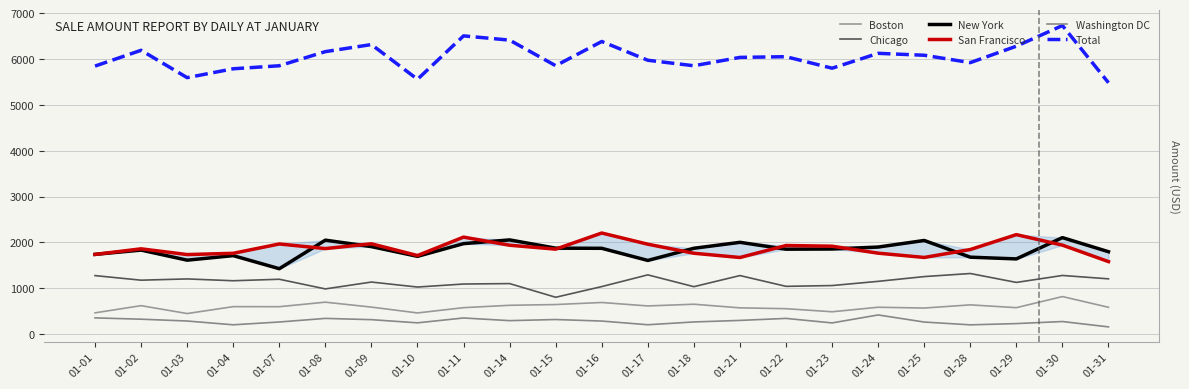

Where is the first local maximum for Washington DC?

01-08